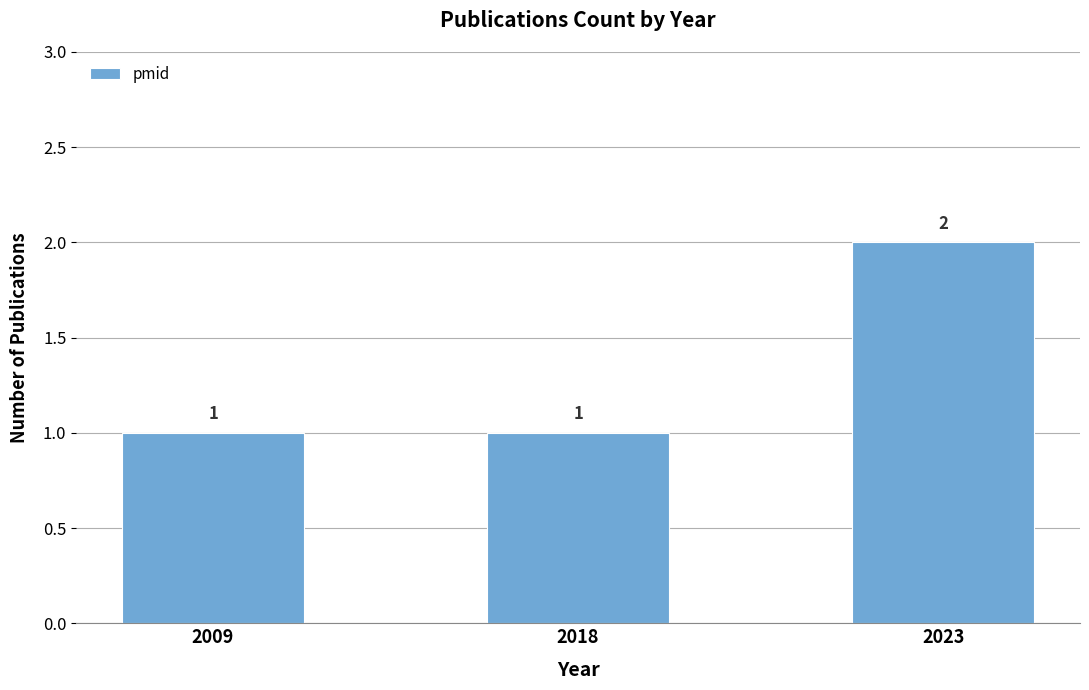

What is the approximate value at 2018?

1